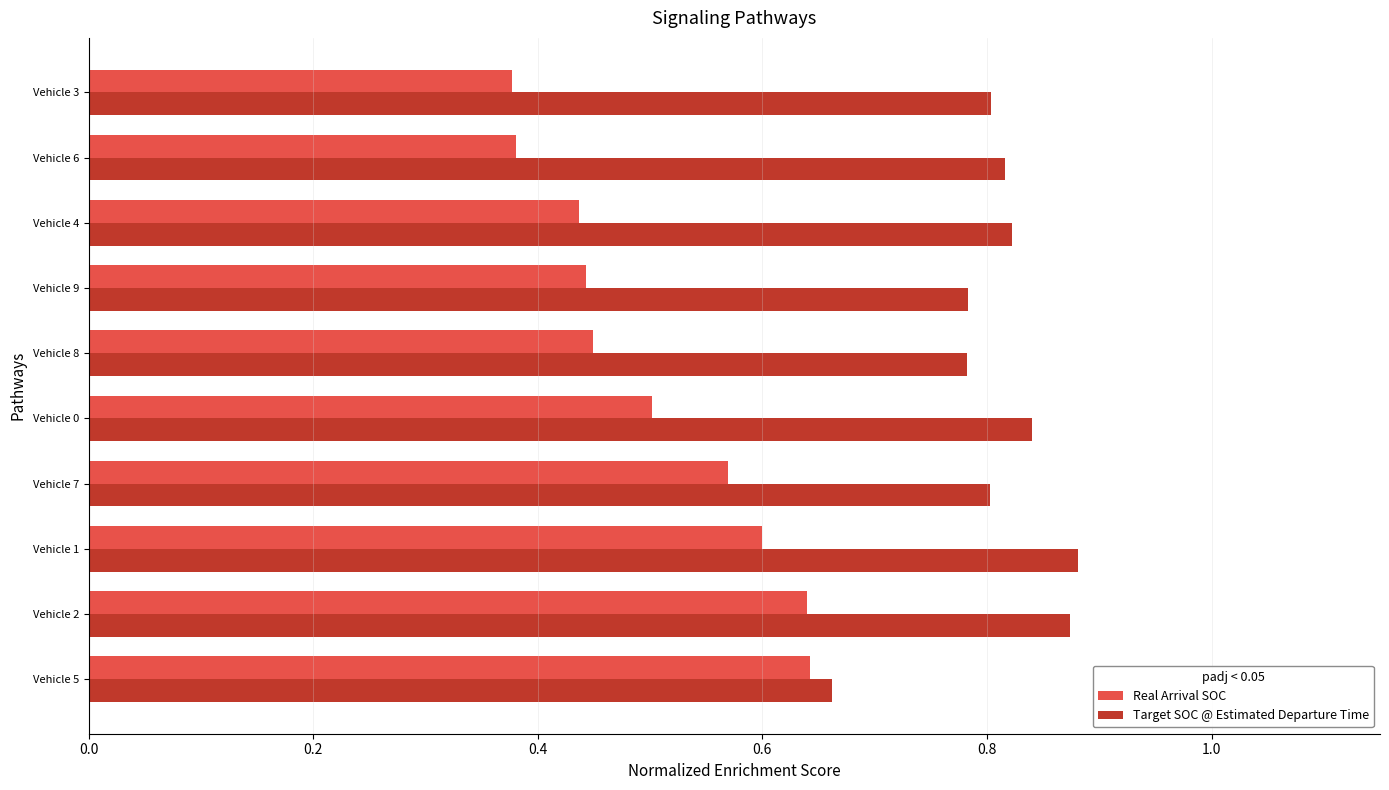

At how many categories does at least one series exceed 0?

10